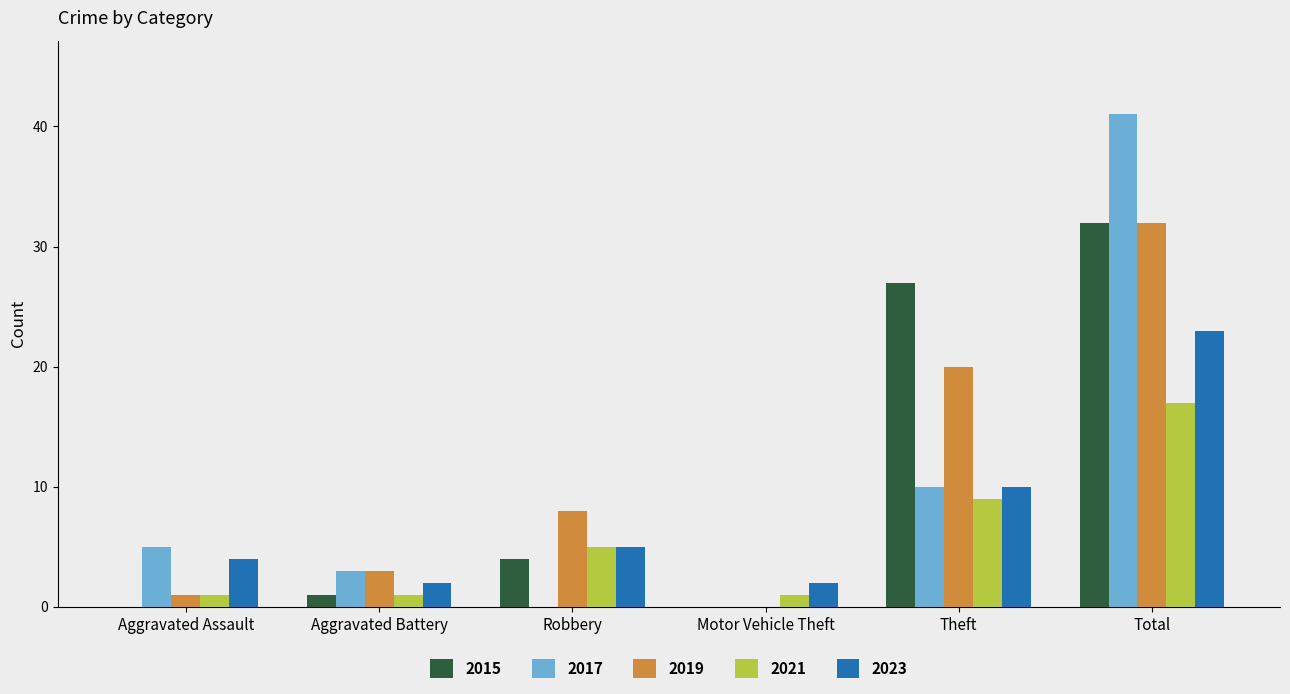

What is the difference between the 2017 values at Total and Motor Vehicle Theft?

41